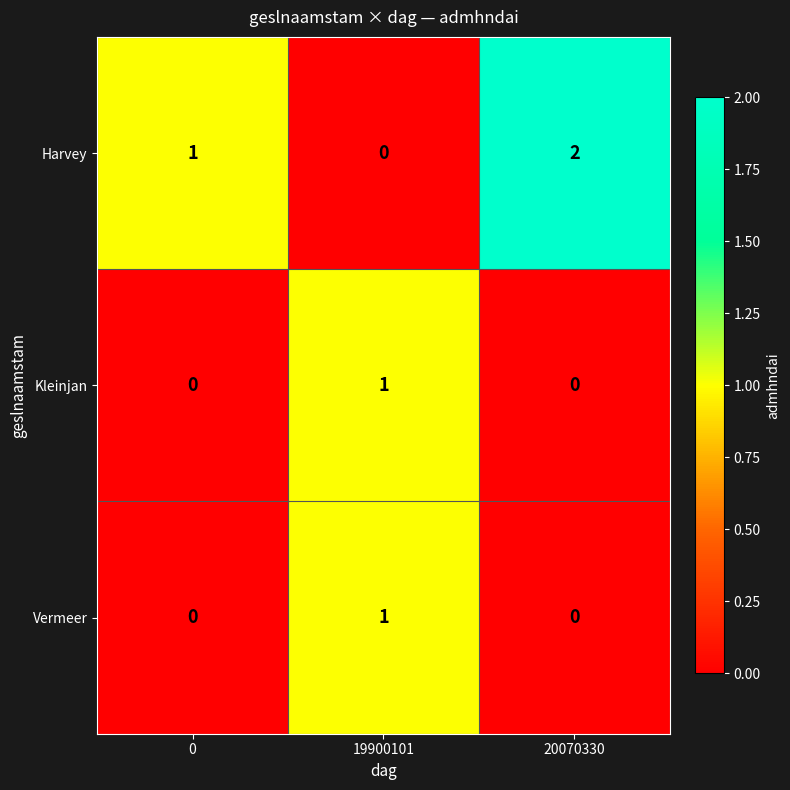

The value of Harvey at 20070330 is 1. True or false?

False